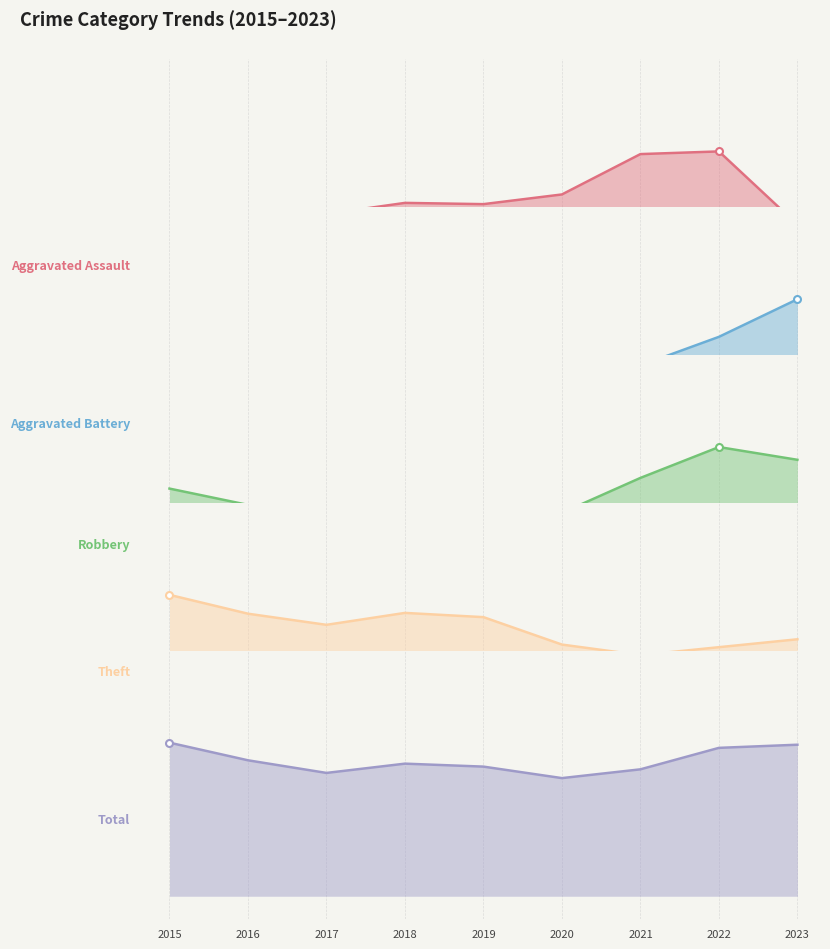

The Total series shows 56.6 at 2020. True or false?

True